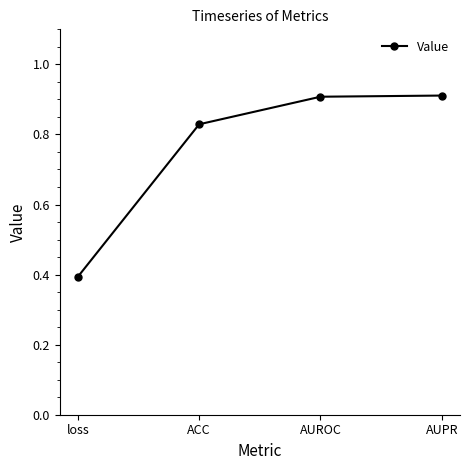

The chart shows a value of 1.5 at AUROC. True or false?

False